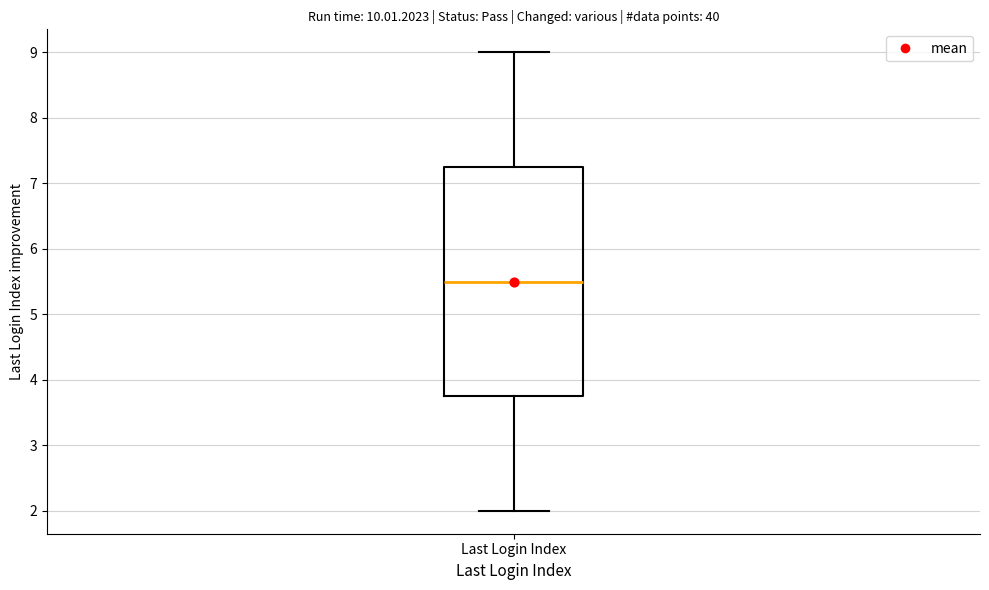

Where is the lower edge of the box for Last Login Index on the y-axis? The values are not printed on the chart, so give them approximately, as read against the axis.

3.8